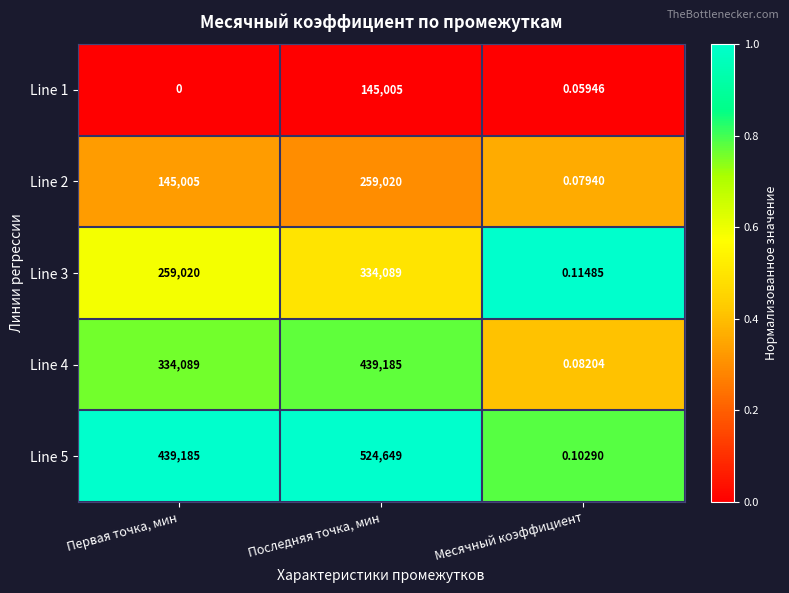

How many series are shown in this chart?

5